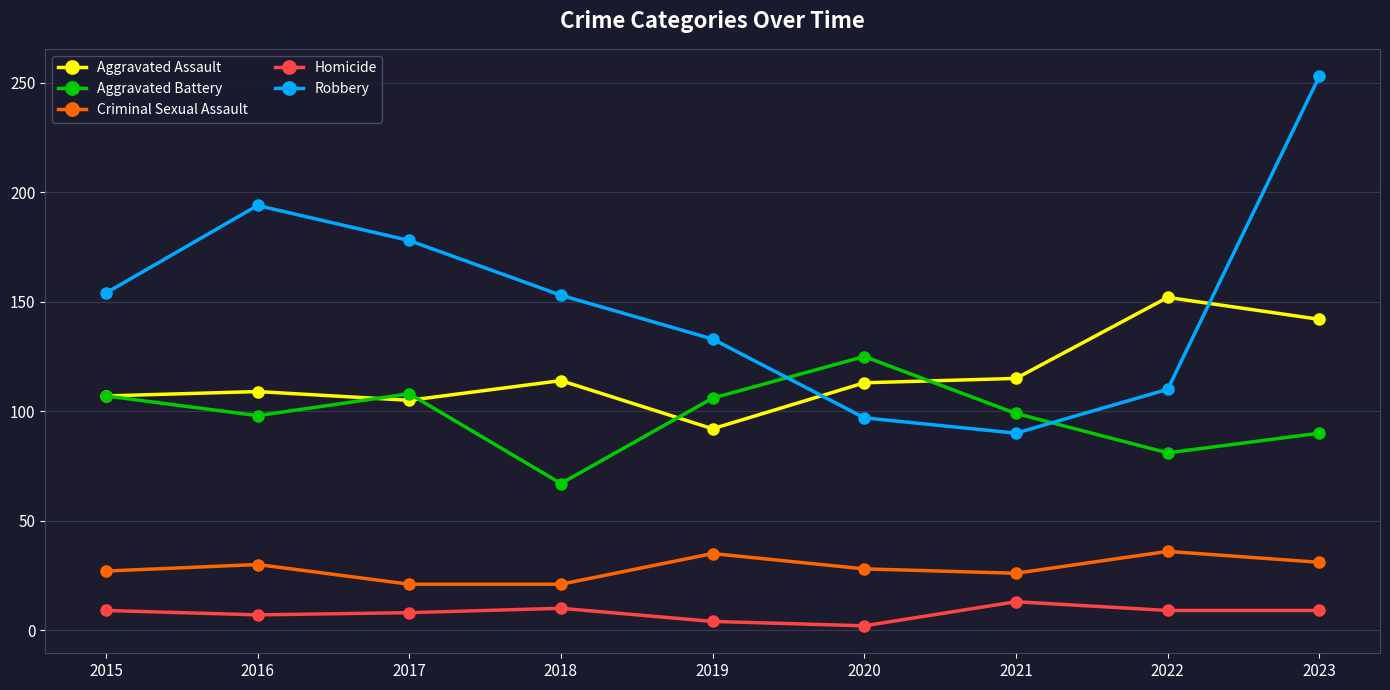

Where is the first local maximum for Robbery?

2016